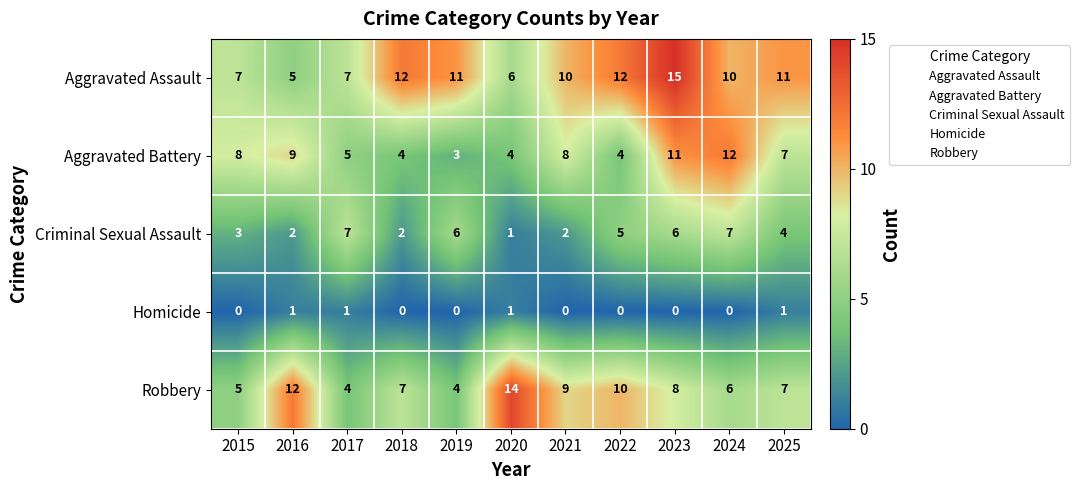

Is it true that Aggravated Assault equals 10 at 2021?

True